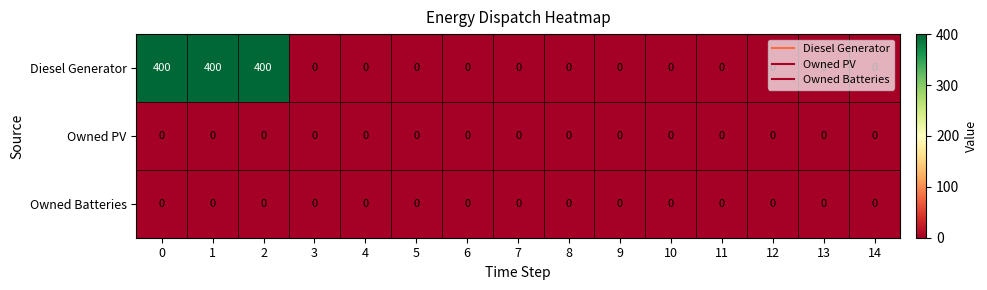

How many data points does each series have?

15